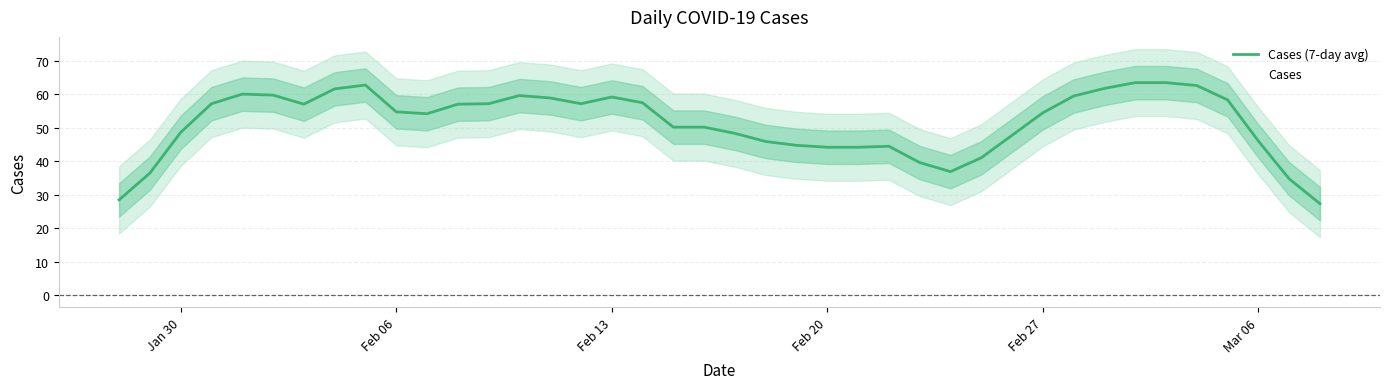

True or false: Cases (7-day avg) has a value of 66.5 at Feb 20.

False